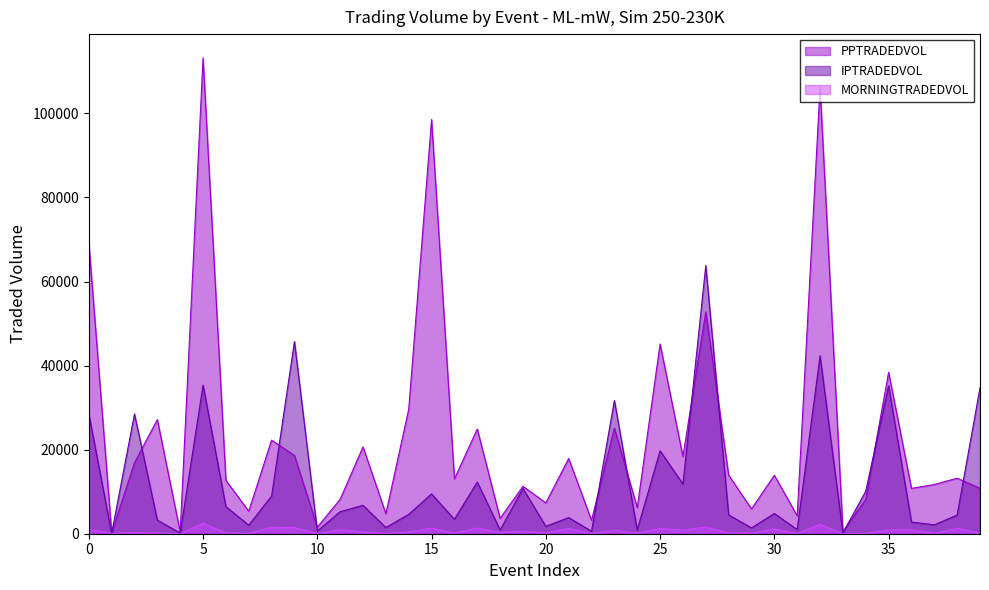

Between 14 and 30, which series saw the biggest shift?

PPTRADEDVOL